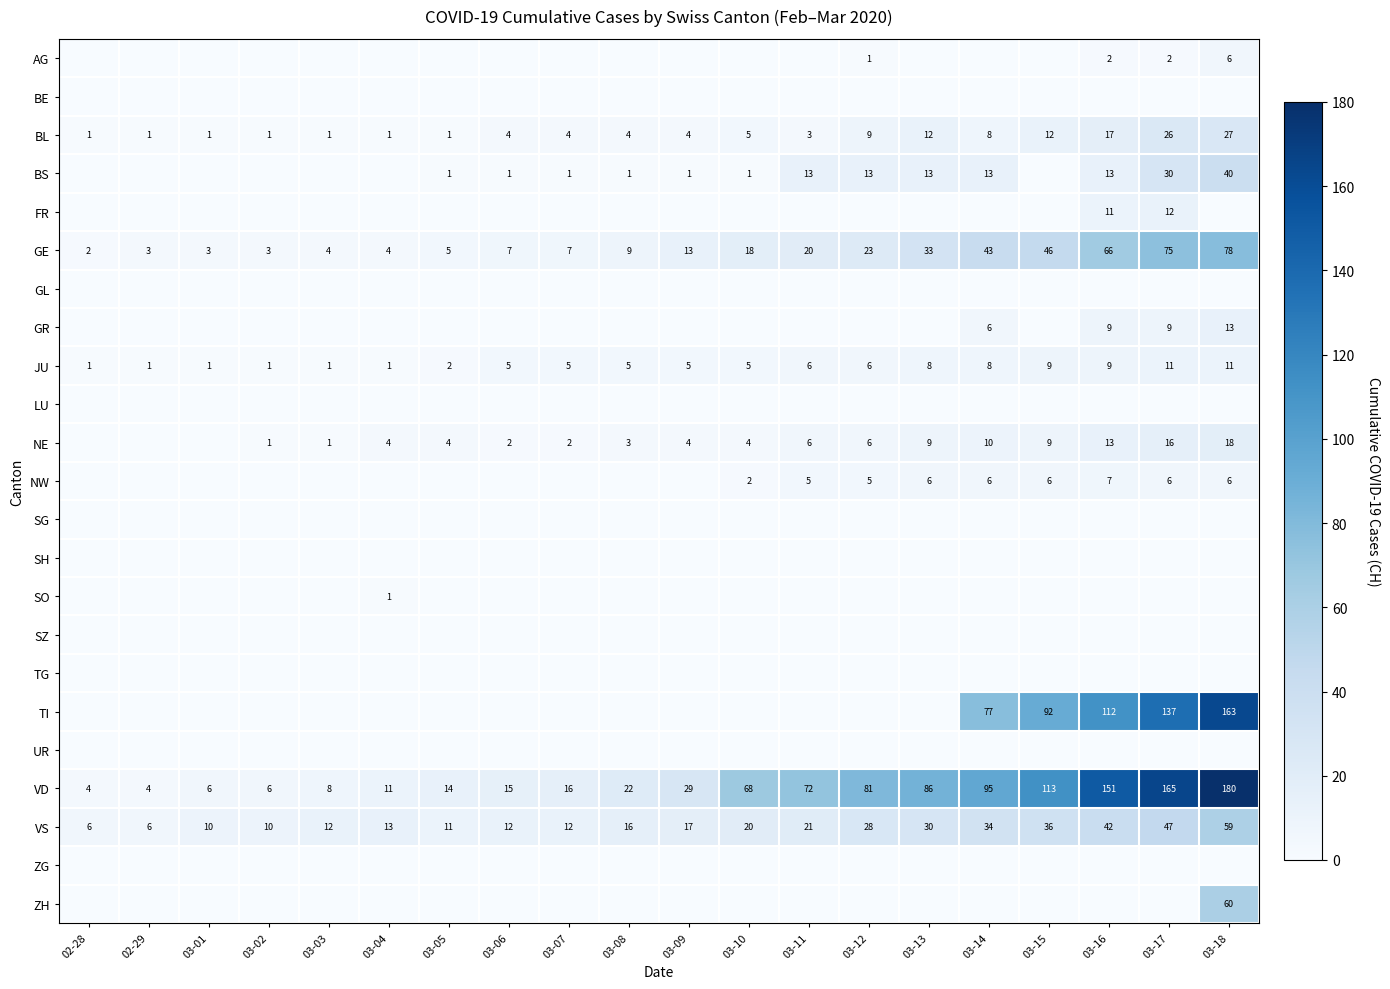

What is the maximum value shown in the chart?

180